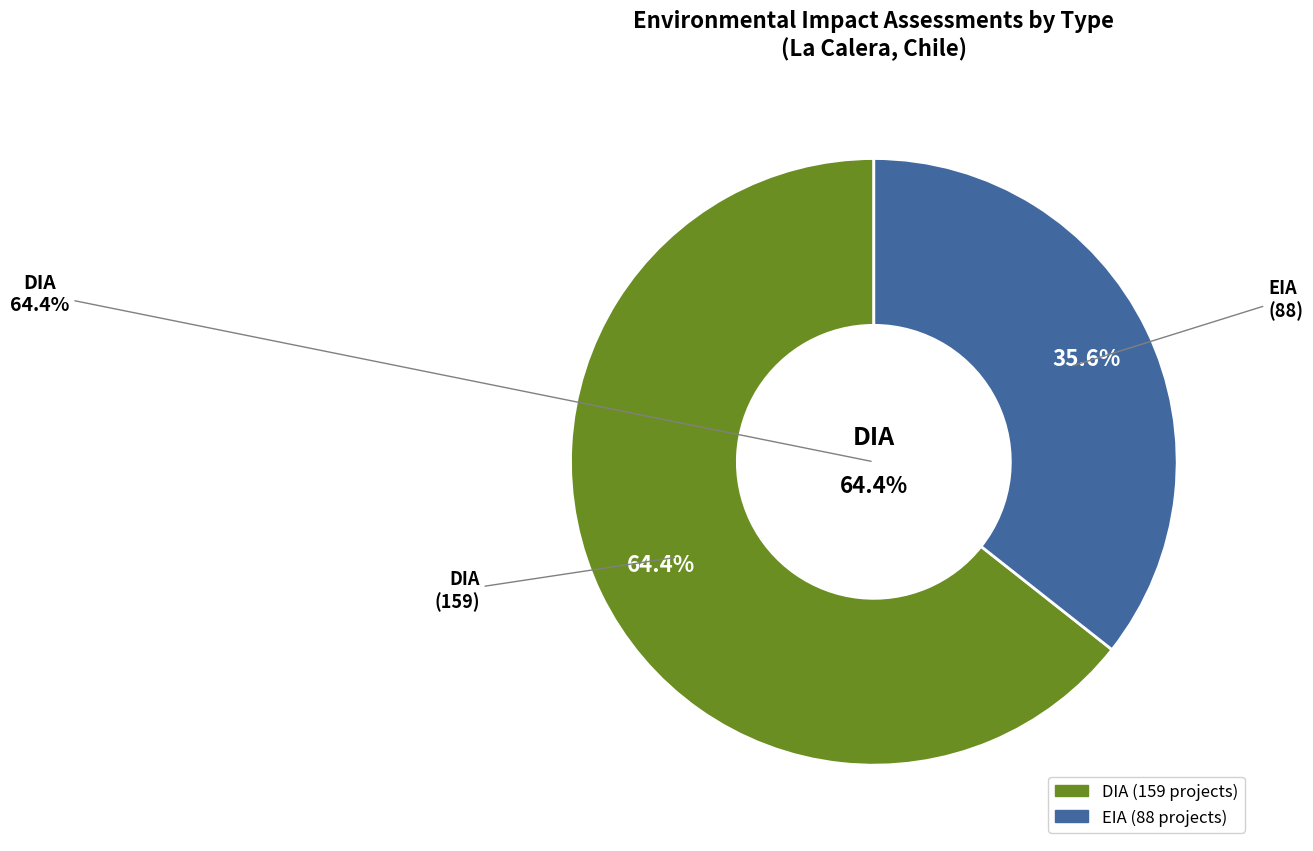

Rank the categories by value from highest to lowest.

DIA, EIA